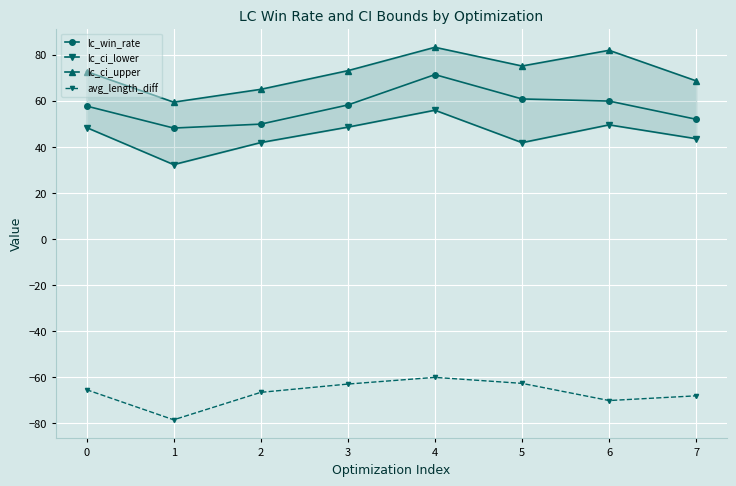

In lc_ci_lower, how many points are higher than both neighbors (excluding endpoints)?

2